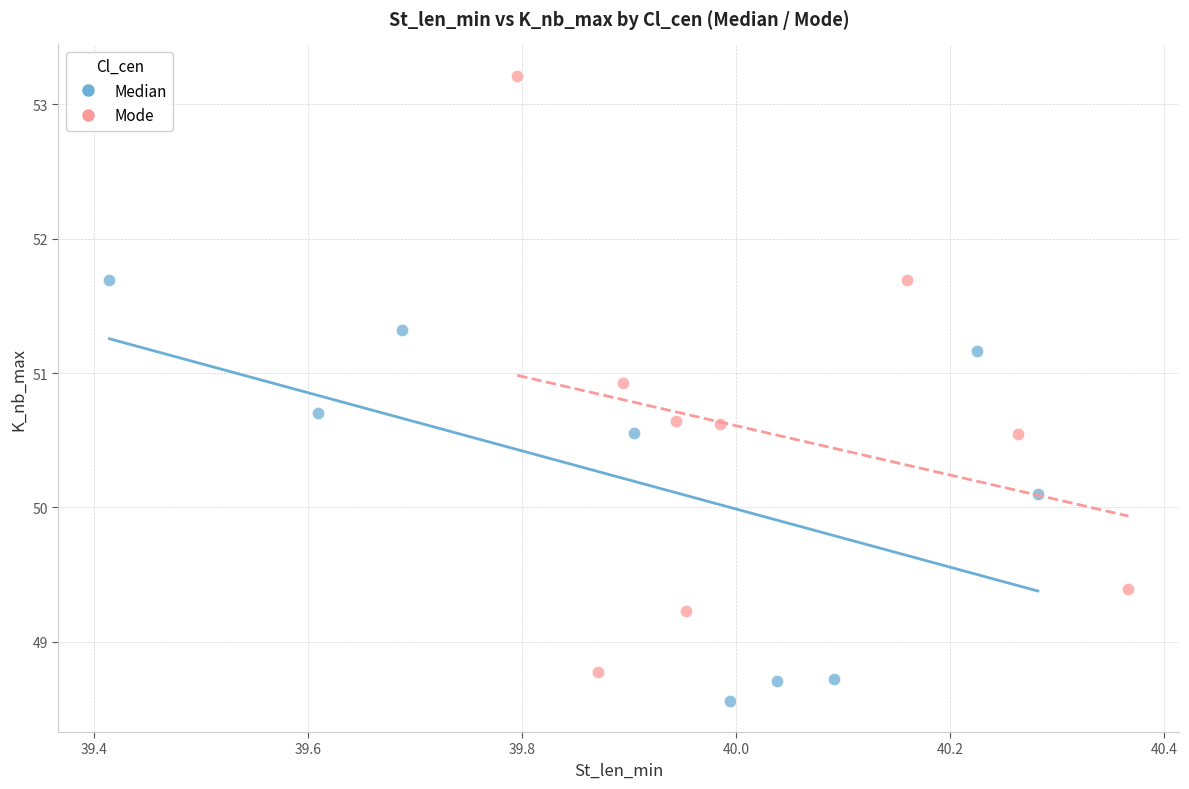

Which series reaches the maximum Y coordinate?

Mode